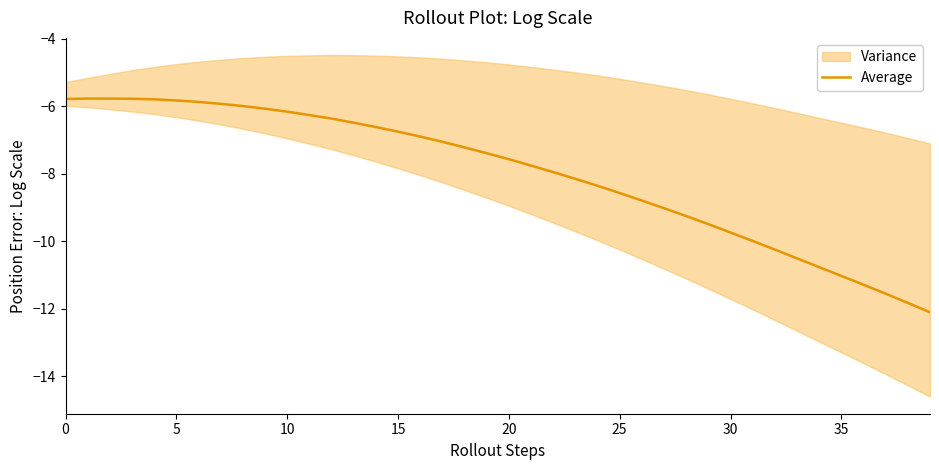

How many lines are shown in the chart?

1